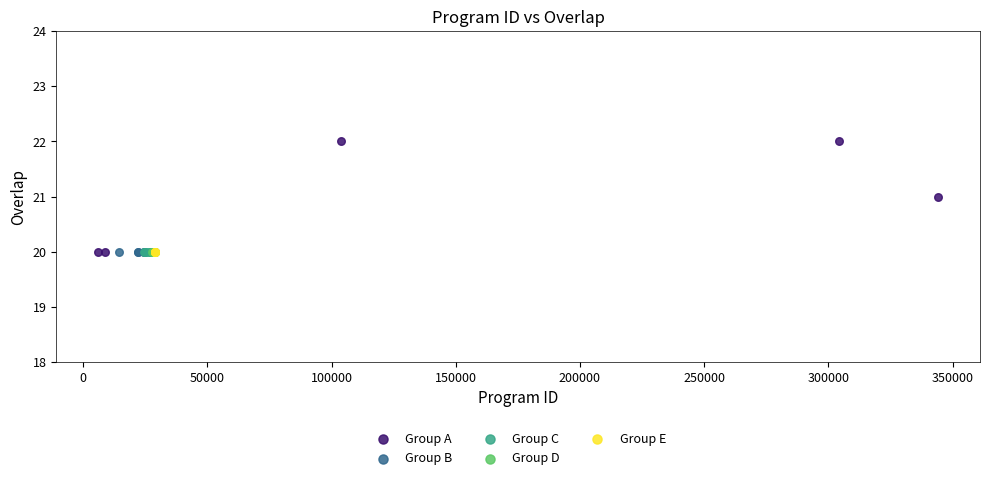

Which series contains the highest Y value?

Group A